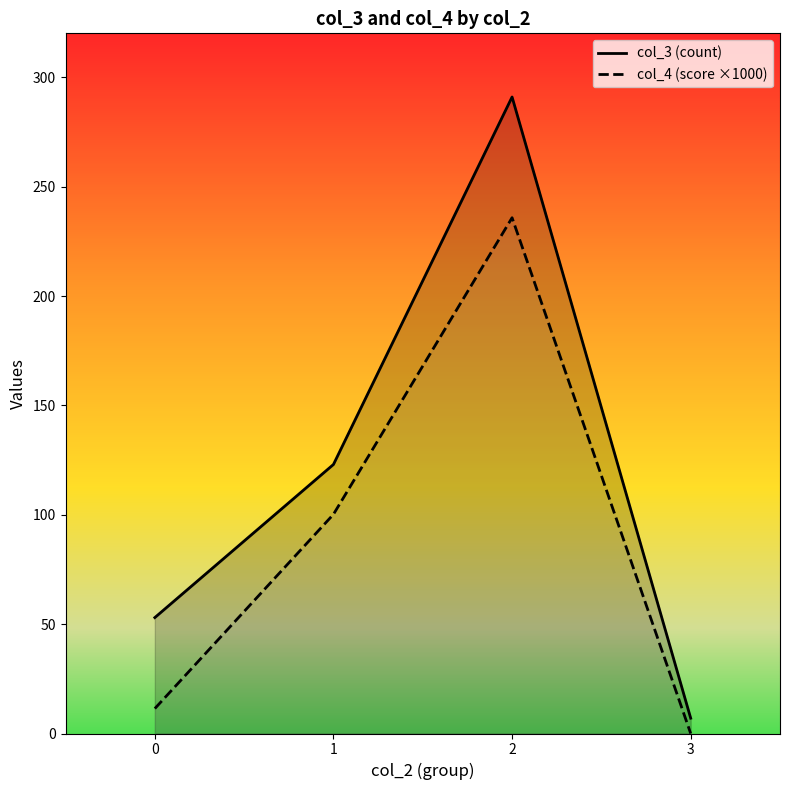

At which category does col_3 (count) reach its first local peak?

2